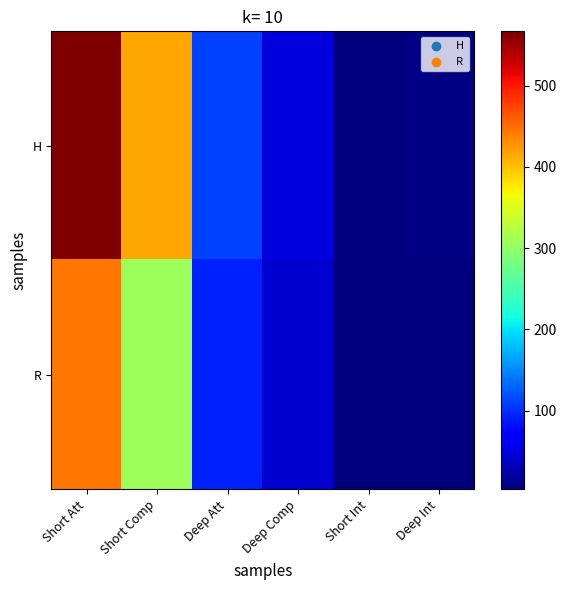

Reading left to right, transcribe all the data shown in this chart.

H: Short Att=567	Short Comp=416	Deep Att=109	Deep Comp=51	Short Int=3	Deep Int=7
R: Short Att=444	Short Comp=309	Deep Att=93	Deep Comp=44	Short Int=5	Deep Int=4